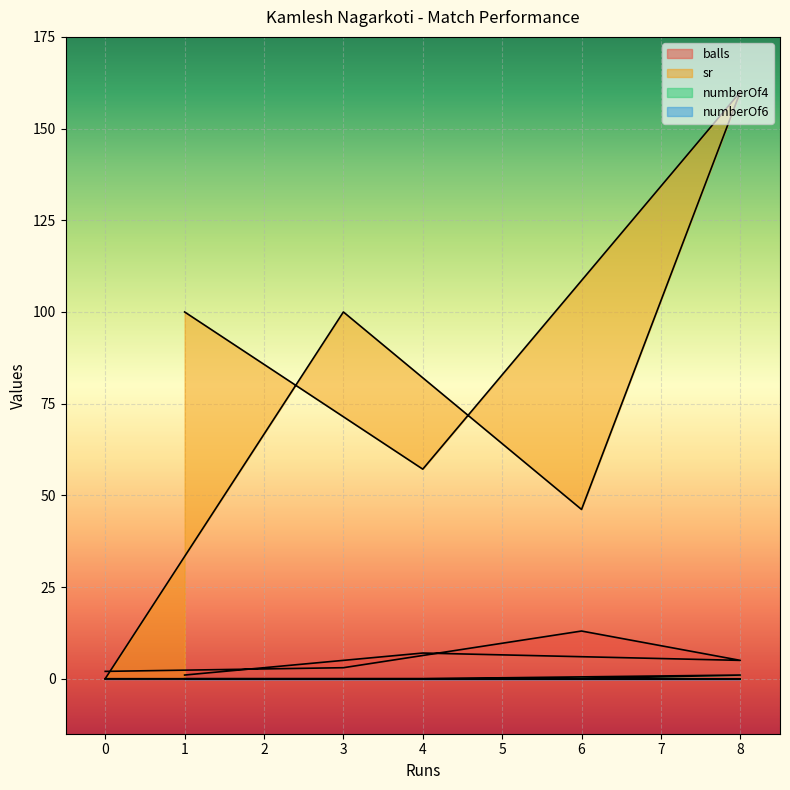

Reading right to left, extract all data points from this chart.

balls: 1=1.0	4=7.0	8=5.0	6=13.0	3=3.0	0=2.0
sr: 1=100.0	4=57.1	8=160.0	6=46.1	3=100.0	0=0.0
numberOf4: 1=0.0	4=0.0	8=1.0	6=0.0	3=0.0	0=0.0